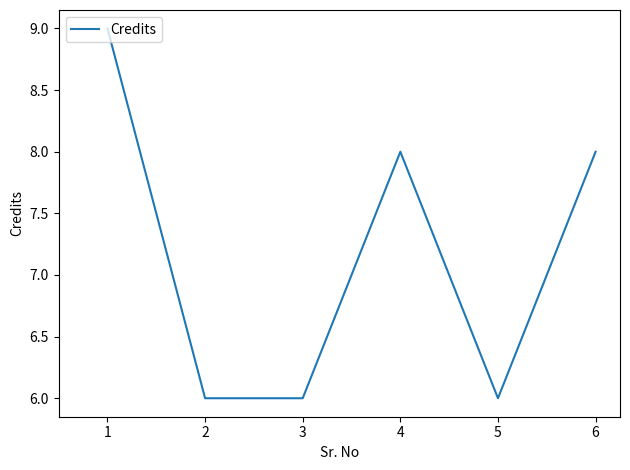

Approximately how many times larger is the value at 3 compared to 5?

1.0